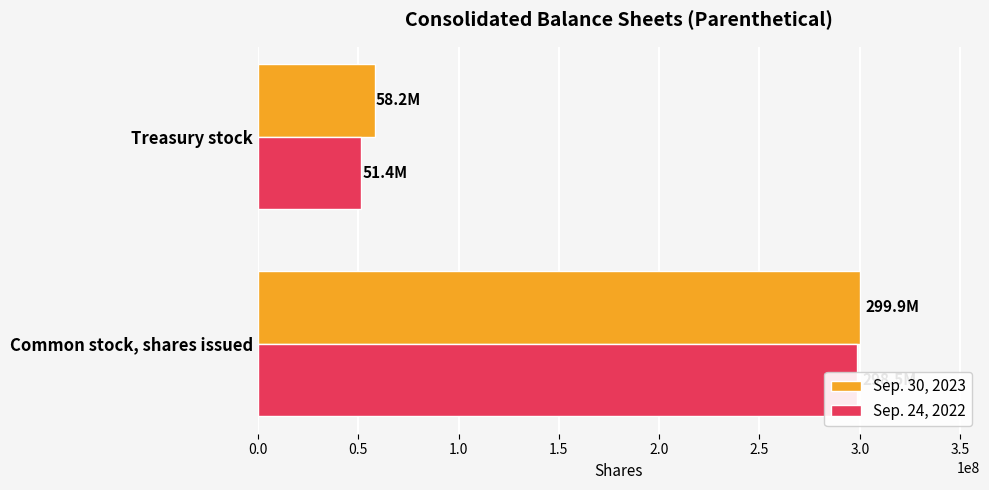

Rank the series by their maximum value, from lowest to highest.

Sep. 24, 2022, Sep. 30, 2023